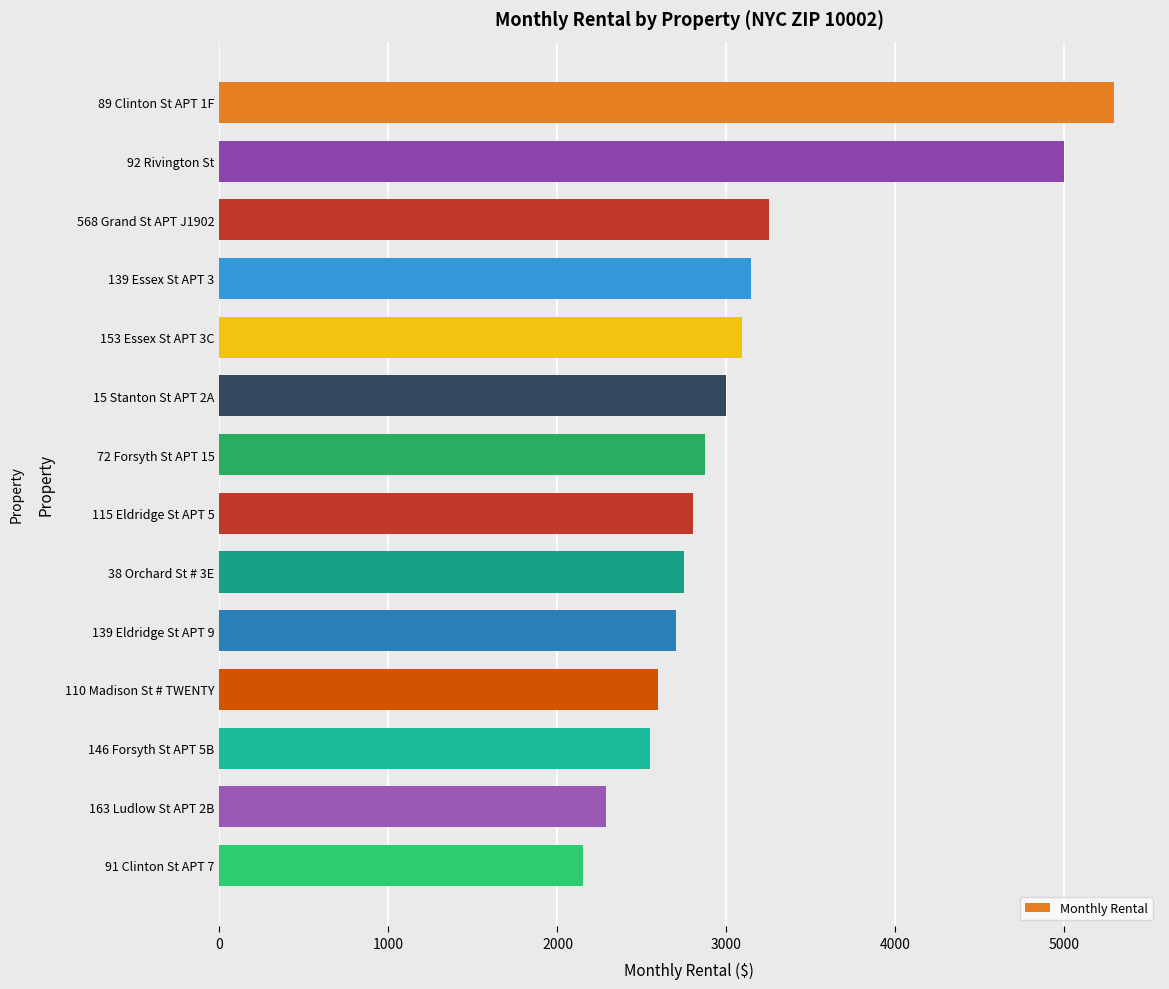

What is the minimum value shown in the chart?

2150